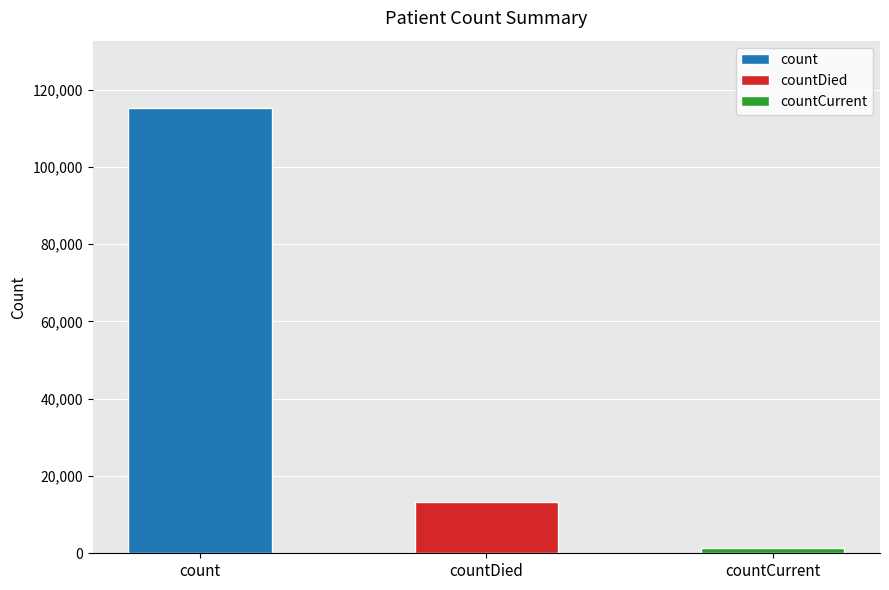

What is the change in value from count to countDied?

-102036